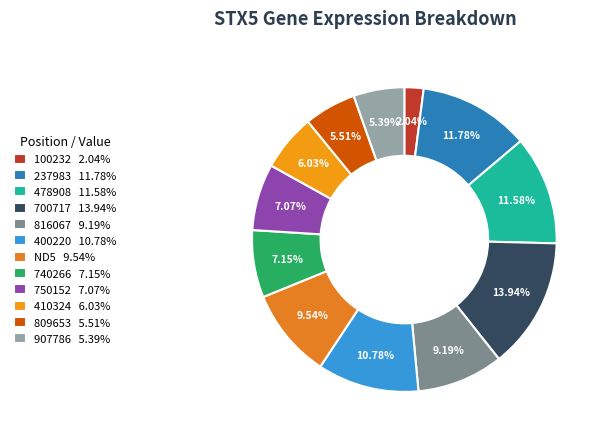

Count the number of slices in the pie.

12